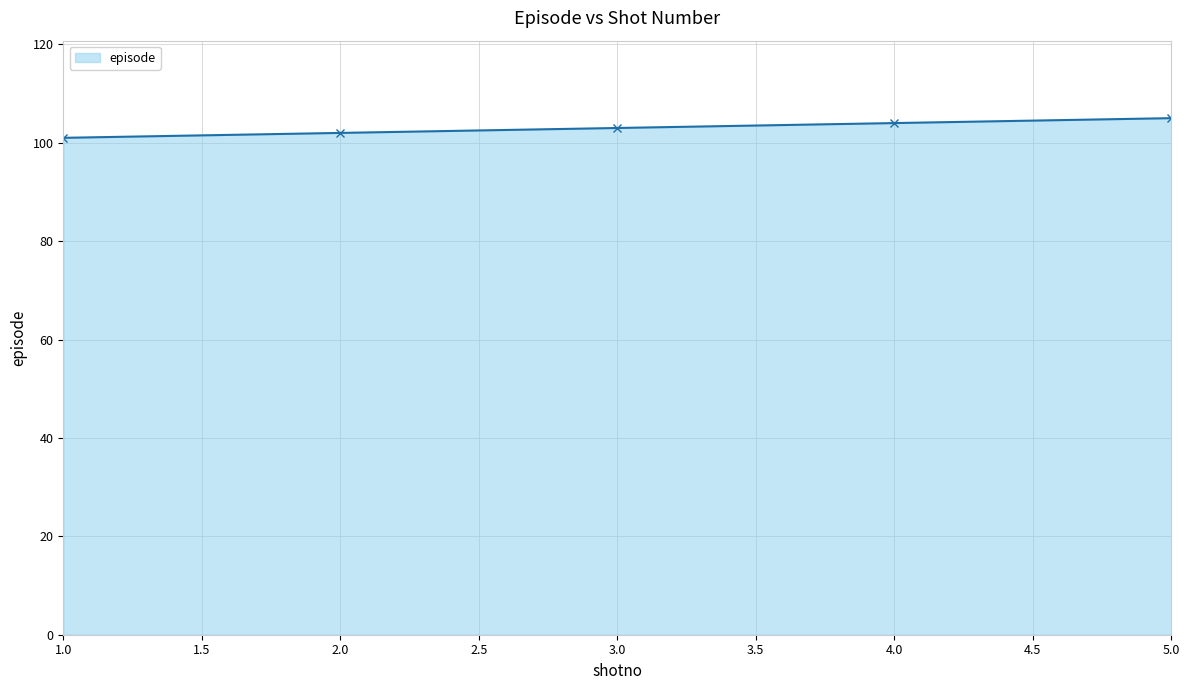

What is the difference between the maximum and minimum values?

4